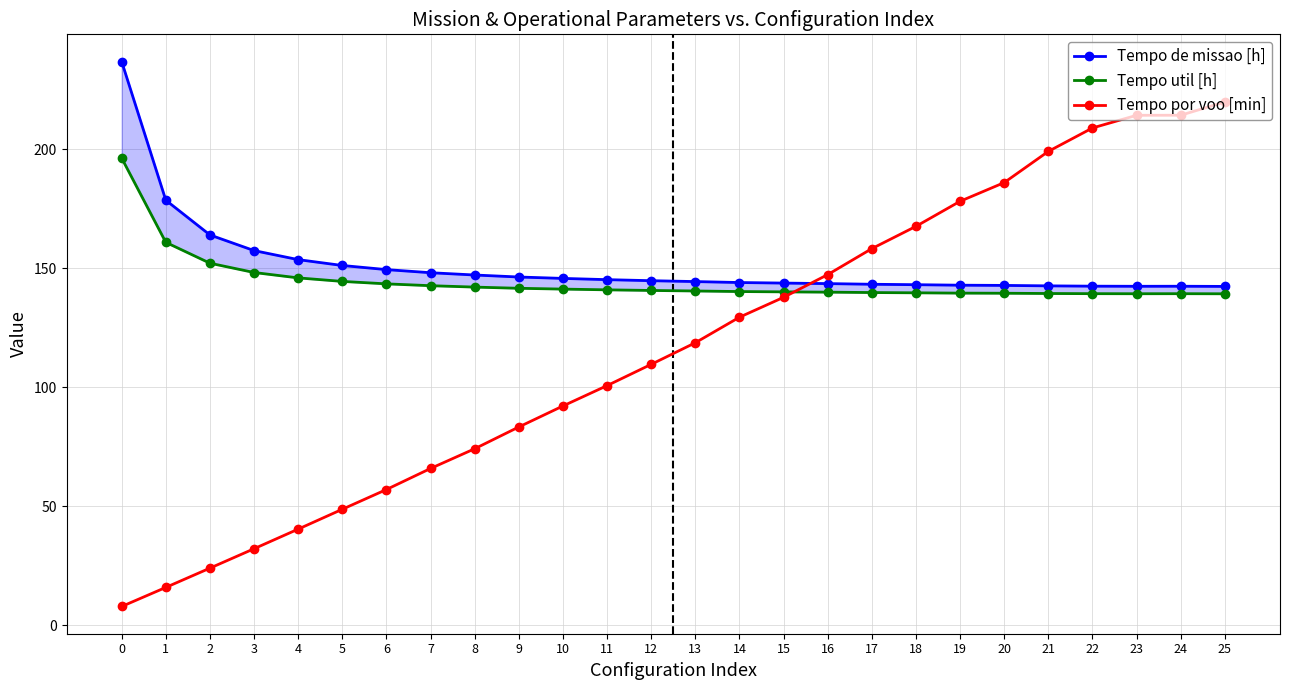

Which series has the largest total across all categories?

Tempo de missao [h]